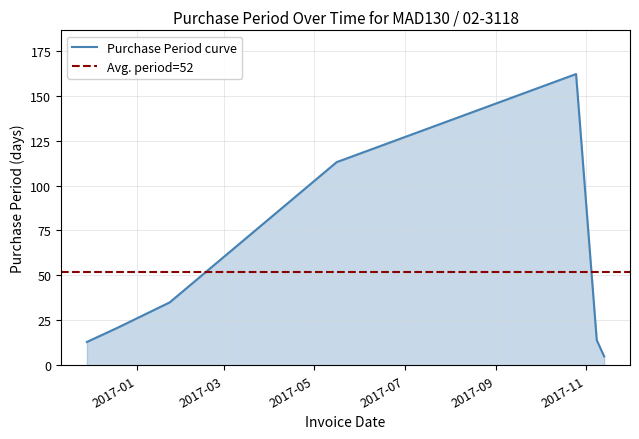

Reading right to left, list all the values displayed in this chart.

5	14	162	113	35	21	13